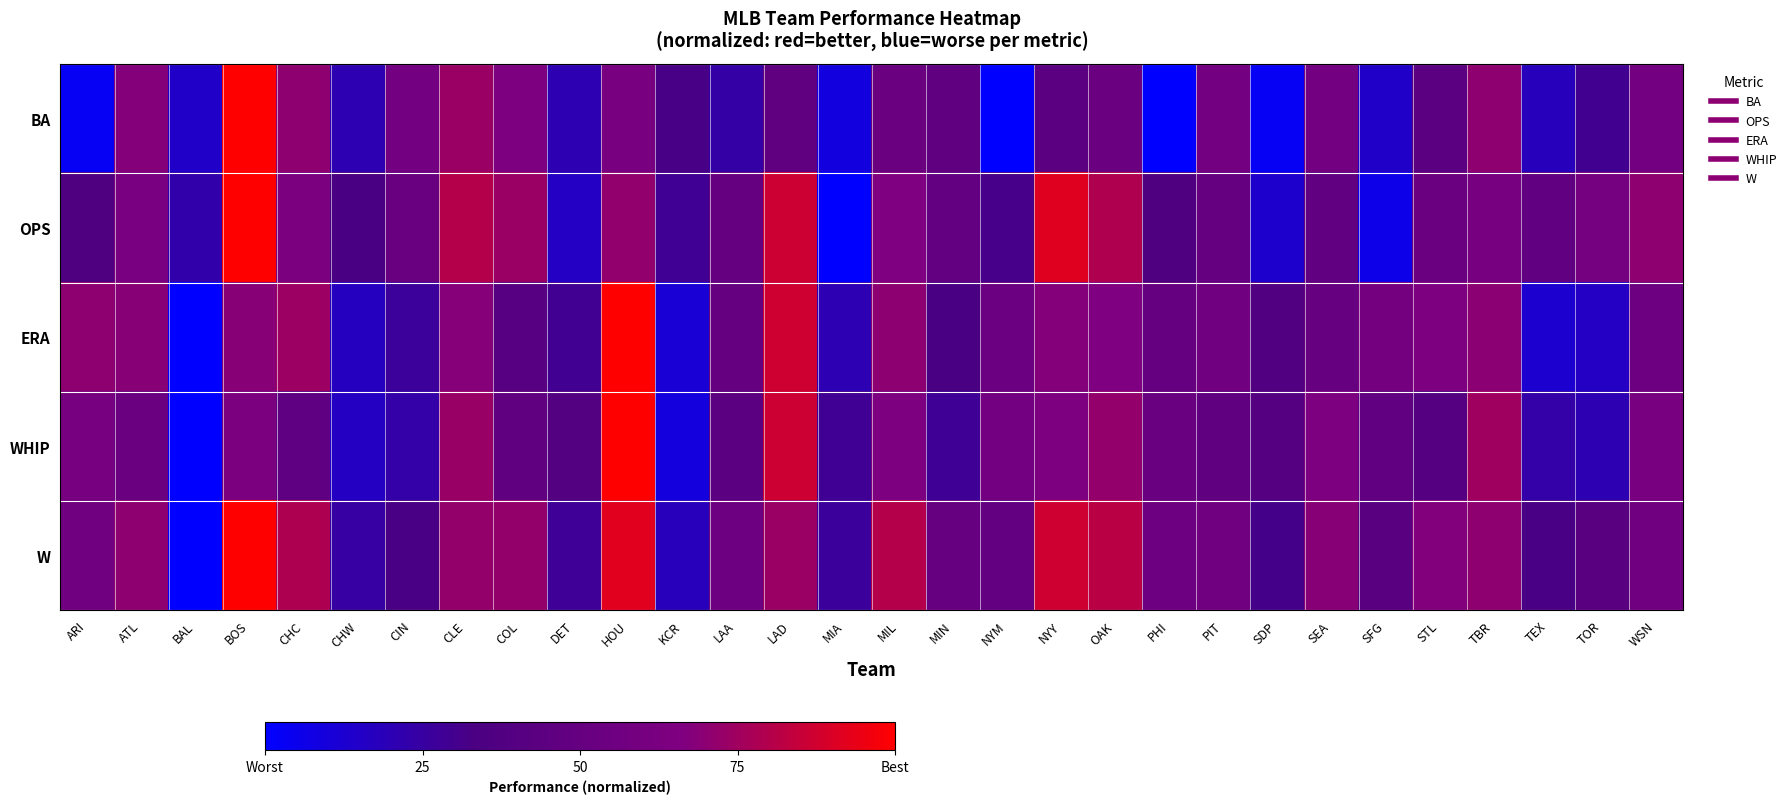

Reading right to left, what are all the values shown in this chart?

BA: WSN=0.6	TOR=0.3	TEX=0.2	TBR=0.7	STL=0.4	SFG=0.1	SEA=0.6	SDP=0.0	PIT=0.6	PHI=0.0	OAK=0.5	NYY=0.4	NYM=0.0	MIN=0.5	MIL=0.5	MIA=0.1	LAD=0.5	LAA=0.2	KCR=0.3	HOU=0.6	DET=0.2	COL=0.6	CLE=0.7	CIN=0.6	CHW=0.2	CHC=0.7	BOS=1.0	BAL=0.1	ATL=0.7	ARI=0.0
OPS: WSN=0.7	TOR=0.6	TEX=0.5	TBR=0.6	STL=0.5	SFG=0.1	SEA=0.5	SDP=0.1	PIT=0.5	PHI=0.4	OAK=0.8	NYY=0.9	NYM=0.3	MIN=0.5	MIL=0.7	MIA=0.0	LAD=0.9	LAA=0.5	KCR=0.3	HOU=0.7	DET=0.2	COL=0.7	CLE=0.8	CIN=0.5	CHW=0.3	CHC=0.6	BOS=1.0	BAL=0.2	ATL=0.6	ARI=0.4
ERA: WSN=0.6	TOR=0.2	TEX=0.1	TBR=0.7	STL=0.6	SFG=0.6	SEA=0.5	SDP=0.4	PIT=0.6	PHI=0.5	OAK=0.7	NYY=0.7	NYM=0.5	MIN=0.3	MIL=0.7	MIA=0.2	LAD=0.9	LAA=0.5	KCR=0.1	HOU=1.0	DET=0.3	COL=0.4	CLE=0.7	CIN=0.3	CHW=0.2	CHC=0.7	BOS=0.7	BAL=0.0	ATL=0.7	ARI=0.7
WHIP: WSN=0.6	TOR=0.2	TEX=0.2	TBR=0.7	STL=0.4	SFG=0.5	SEA=0.6	SDP=0.4	PIT=0.5	PHI=0.5	OAK=0.7	NYY=0.6	NYM=0.6	MIN=0.3	MIL=0.6	MIA=0.3	LAD=0.9	LAA=0.4	KCR=0.1	HOU=1.0	DET=0.4	COL=0.5	CLE=0.7	CIN=0.2	CHW=0.2	CHC=0.5	BOS=0.6	BAL=0.0	ATL=0.5	ARI=0.6
W: WSN=0.6	TOR=0.4	TEX=0.3	TBR=0.7	STL=0.7	SFG=0.4	SEA=0.7	SDP=0.3	PIT=0.6	PHI=0.5	OAK=0.8	NYY=0.9	NYM=0.5	MIN=0.5	MIL=0.8	MIA=0.3	LAD=0.7	LAA=0.5	KCR=0.2	HOU=0.9	DET=0.3	COL=0.7	CLE=0.7	CIN=0.3	CHW=0.2	CHC=0.8	BOS=1.0	BAL=0.0	ATL=0.7	ARI=0.6